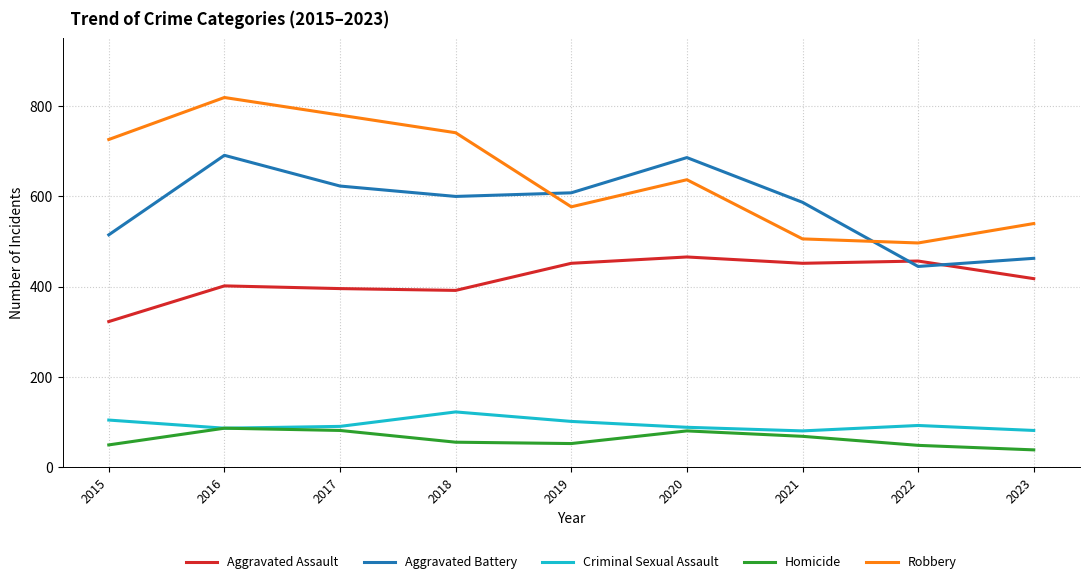

Rank the series at 2018 from highest to lowest value.

Robbery, Aggravated Battery, Aggravated Assault, Criminal Sexual Assault, Homicide